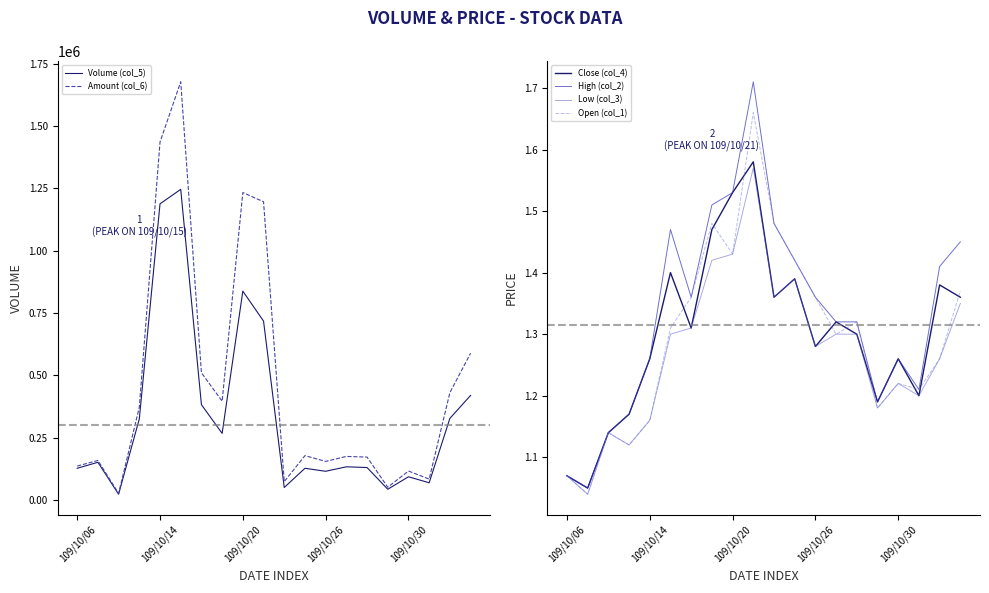

What is the maximum value for Volume (col_5)?

1246000